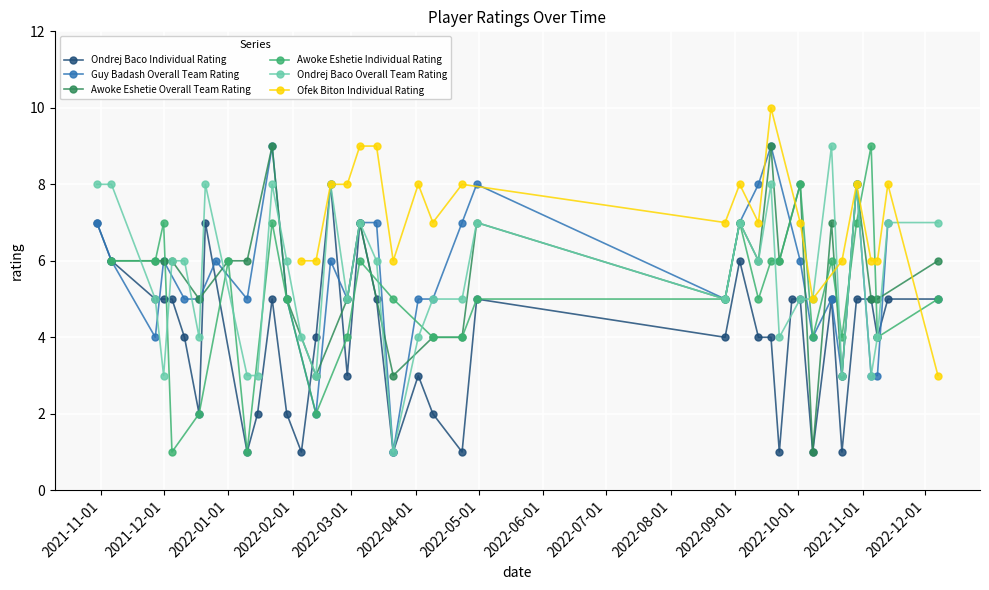

True or false: Awoke Eshetie Overall Team Rating has more than 0 interior local peaks.

True